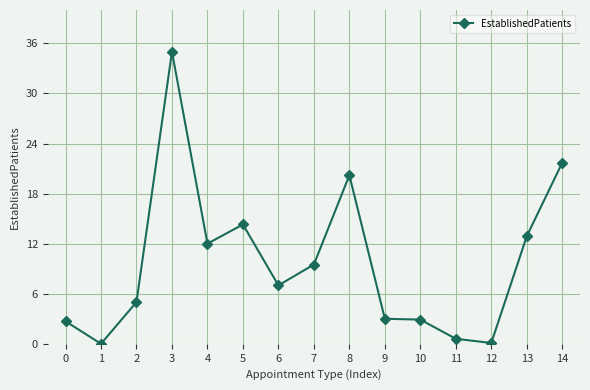

Is this an area chart (filled region under the line)?

No